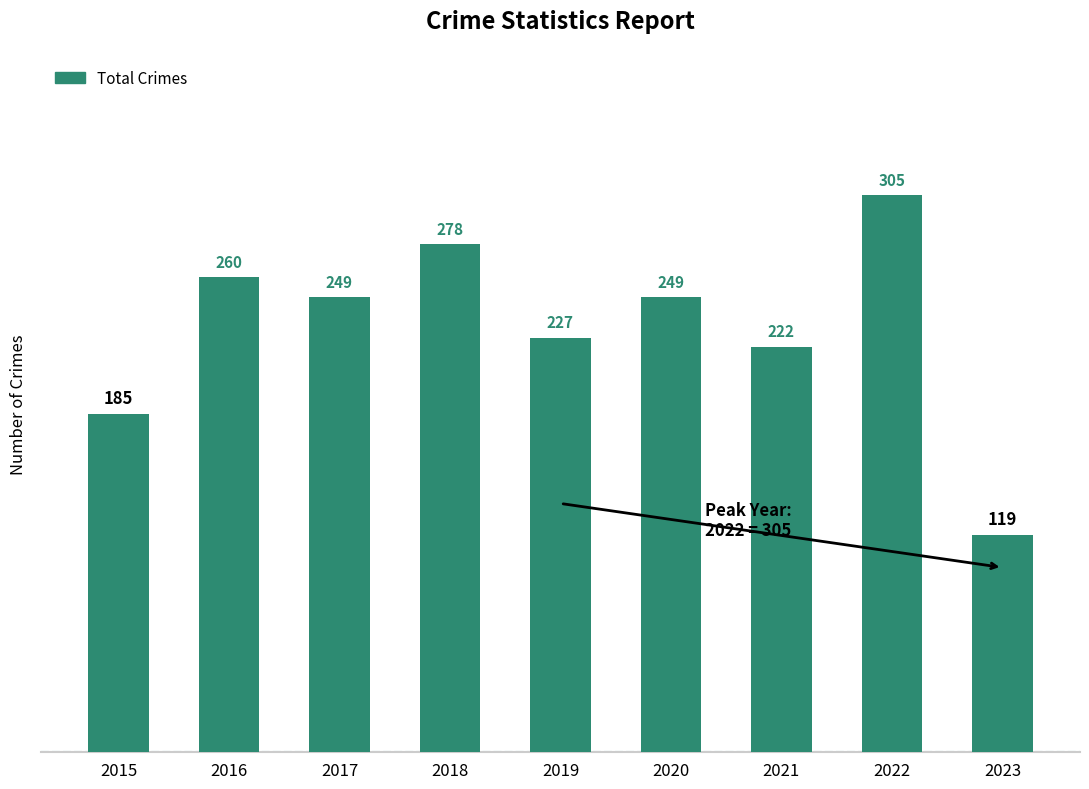

True or false: the data shows 548 at 2022.

False